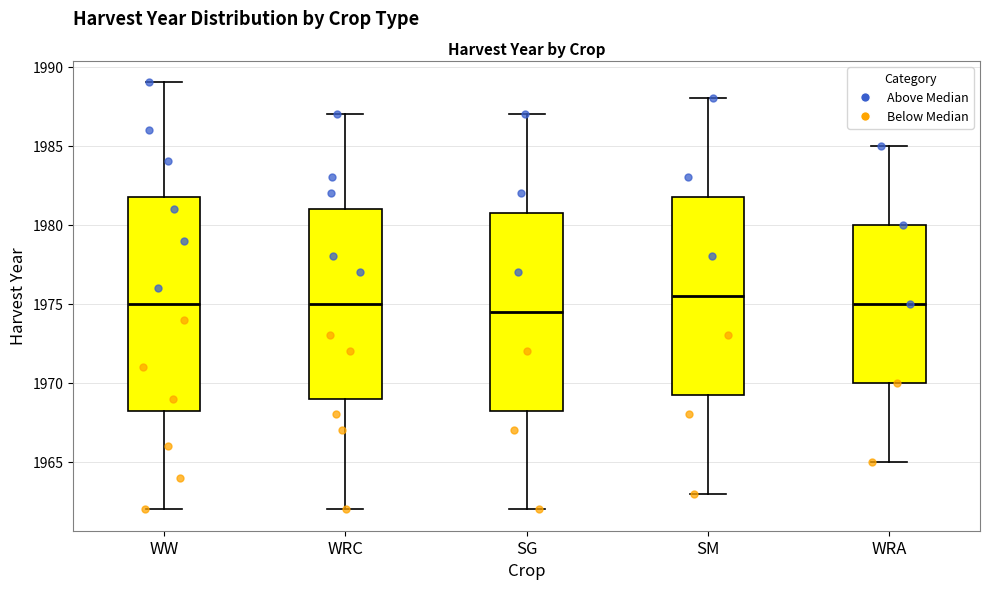

Which box's median line is the lowest?

SG